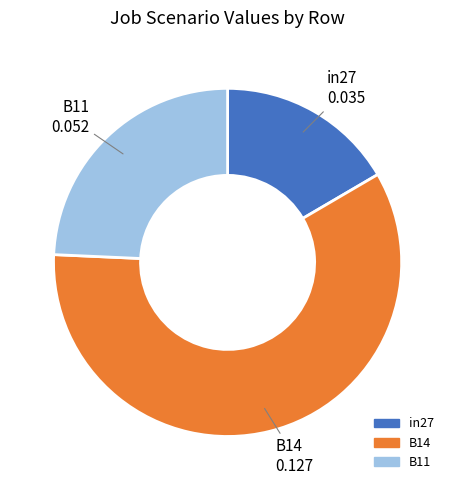

What is the majority slice?

B14